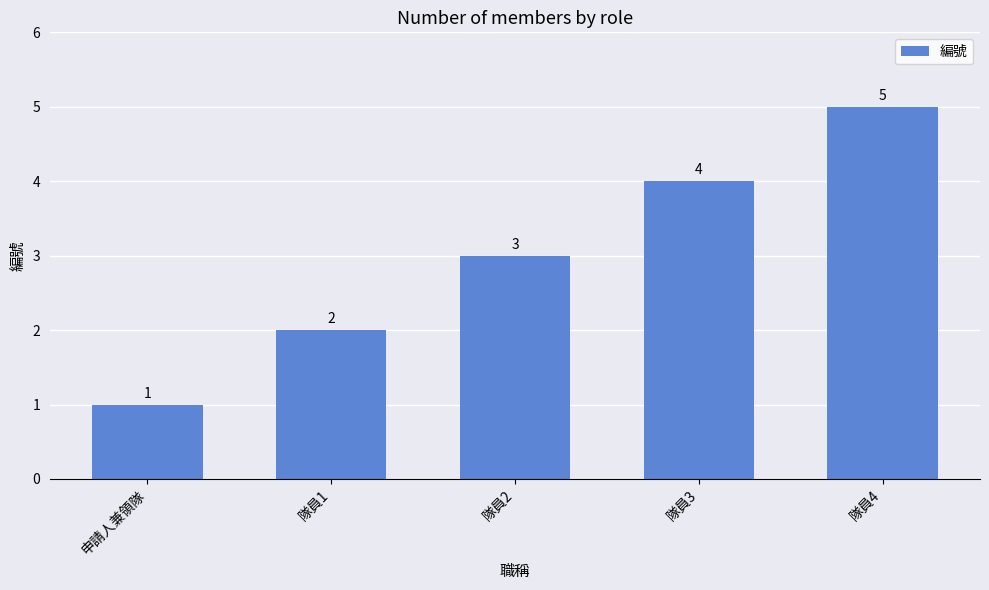

Reading right to left, list all the values displayed in this chart.

隊員4=5	隊員3=4	隊員2=3	隊員1=2	申請人兼領隊=1